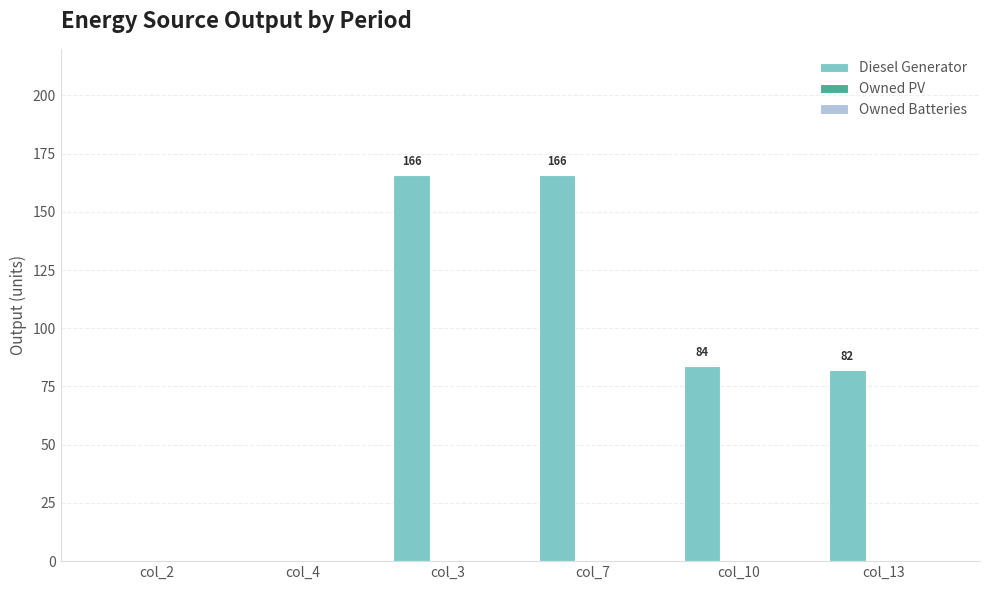

Which has a higher value, col_2 or col_7?

col_7